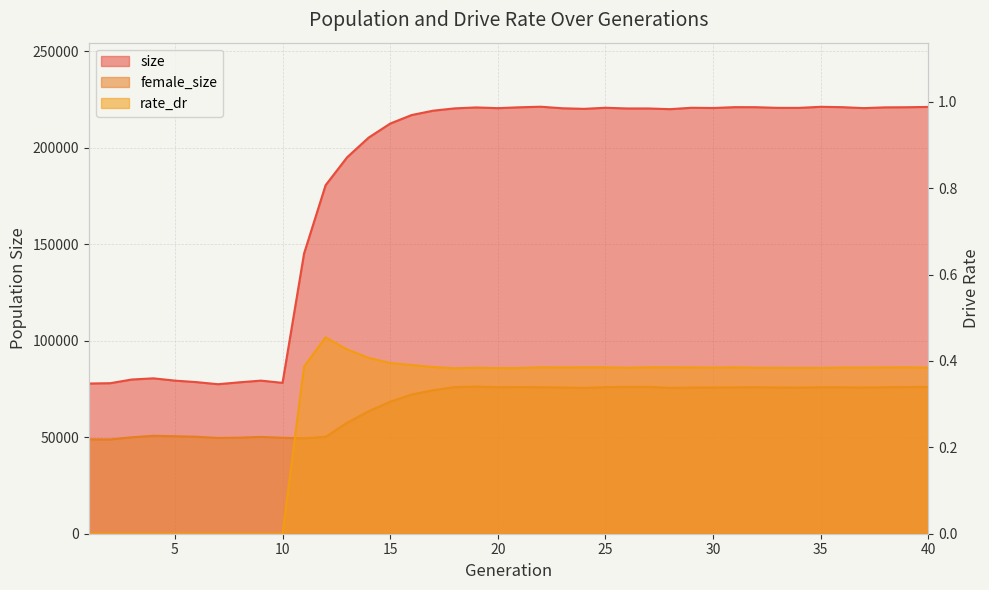

Between 30 and 35, which is larger?

35